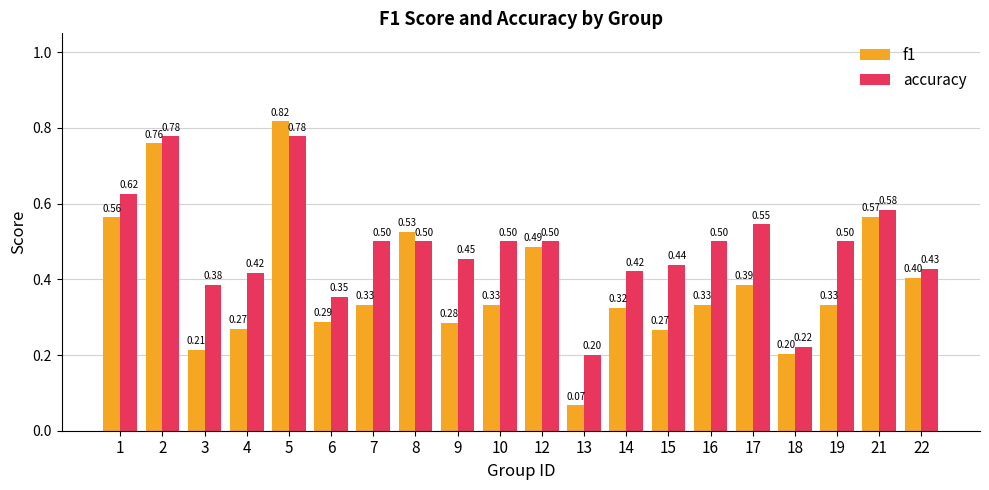

What is the sum of all accuracy values?

9.6